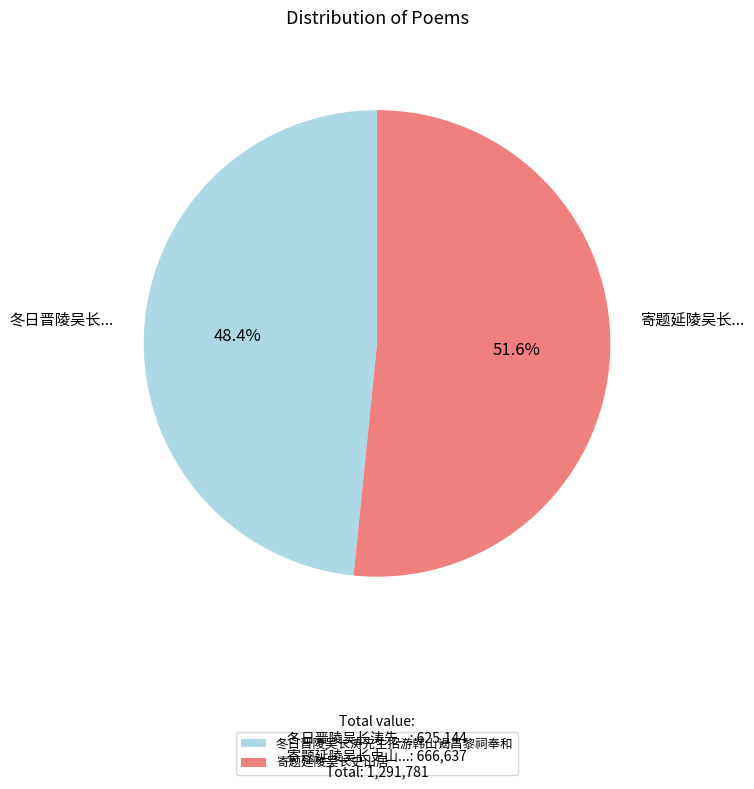

To the nearest percent, what is the average slice percentage?

50%